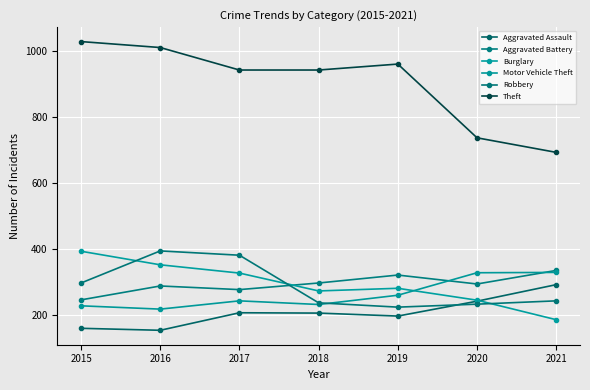

Where does the Aggravated Battery series first go above 294?

2018